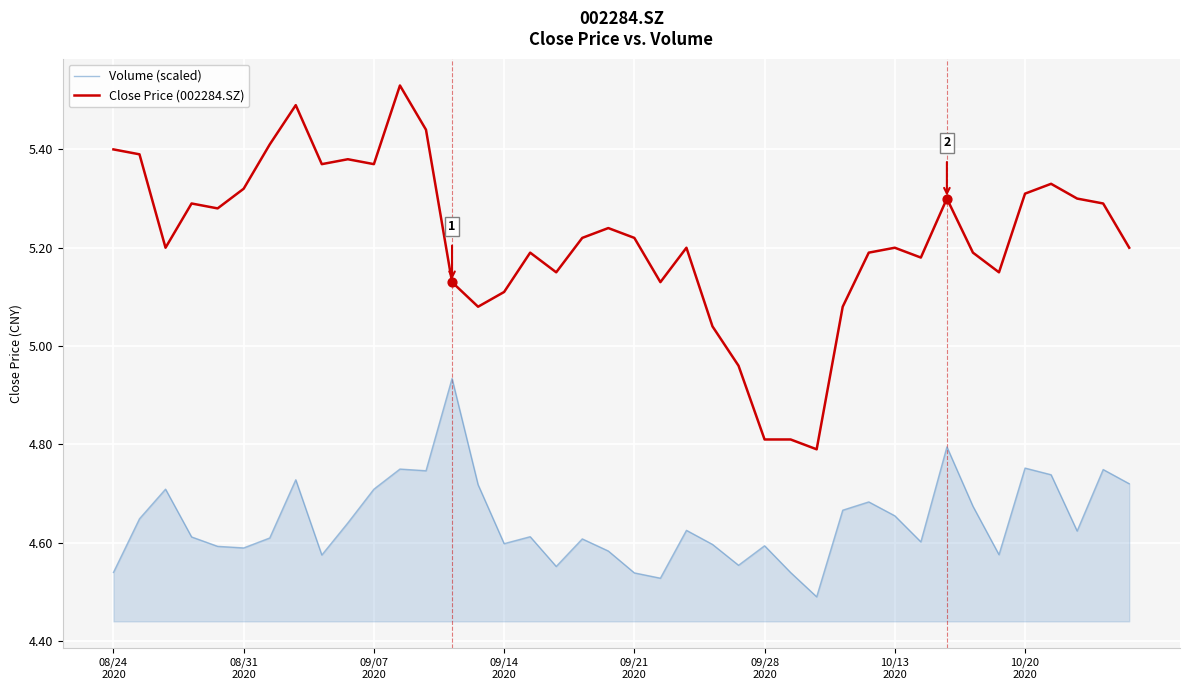

Which series has the largest total across all categories?

Close Price (002284.SZ)